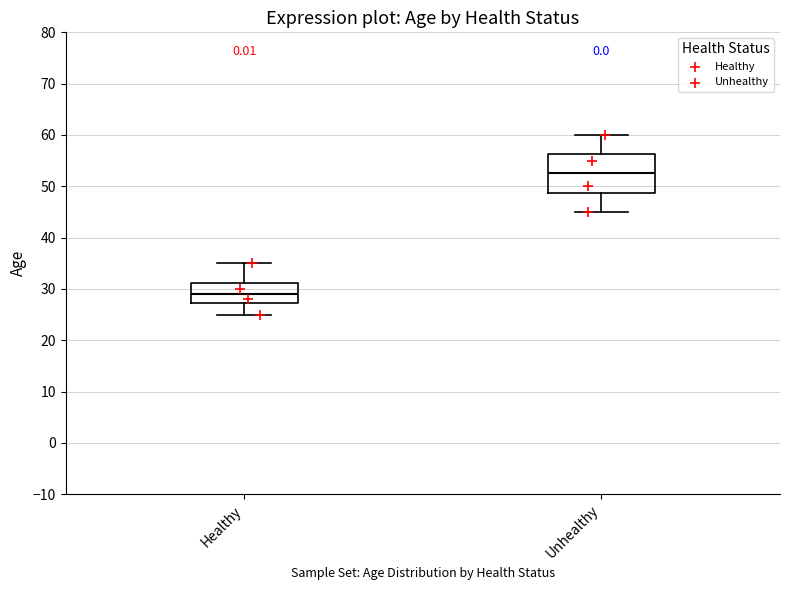

Where does the upper whisker of the box for Unhealthy end on the y-axis? The values are not printed on the chart, so give them approximately, as read against the axis.

60